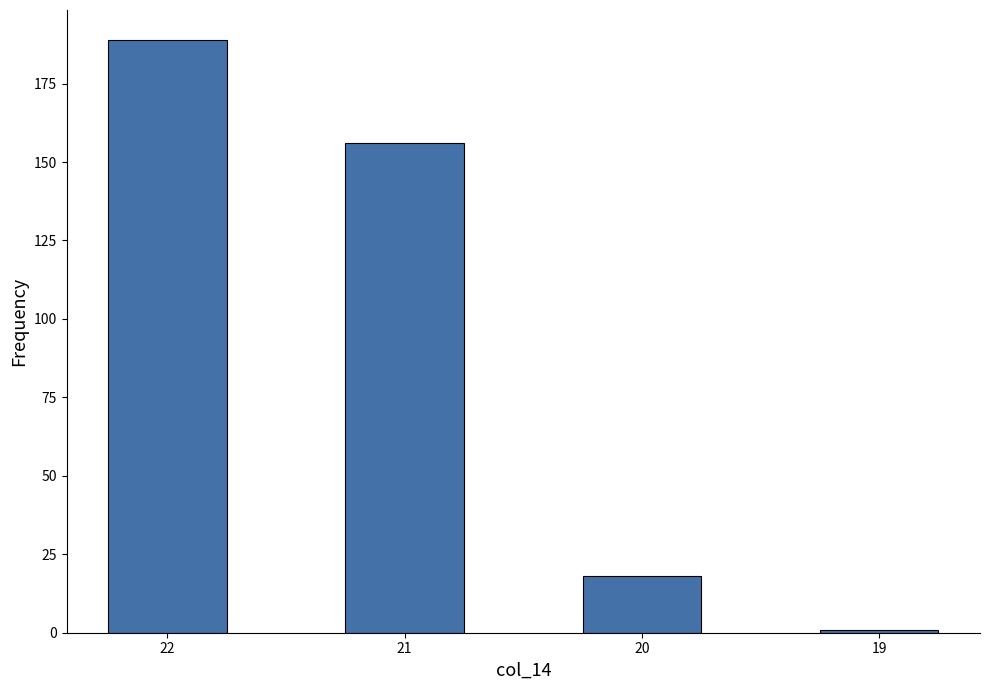

What is the sum of all values?

364